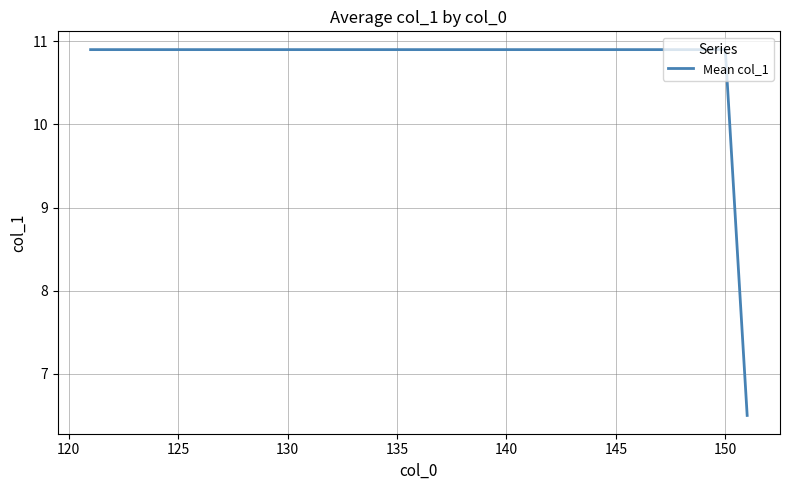

What is the smallest value displayed?

6.5